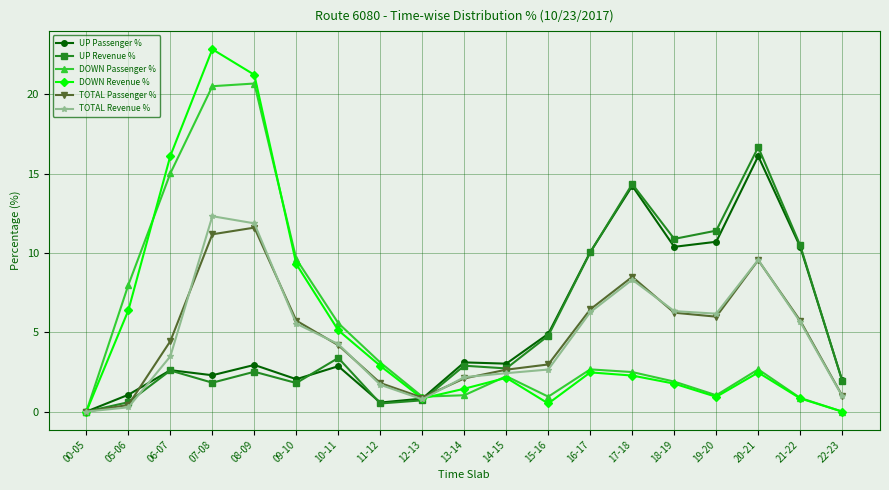

Which label corresponds to the largest value in the chart?

07-08